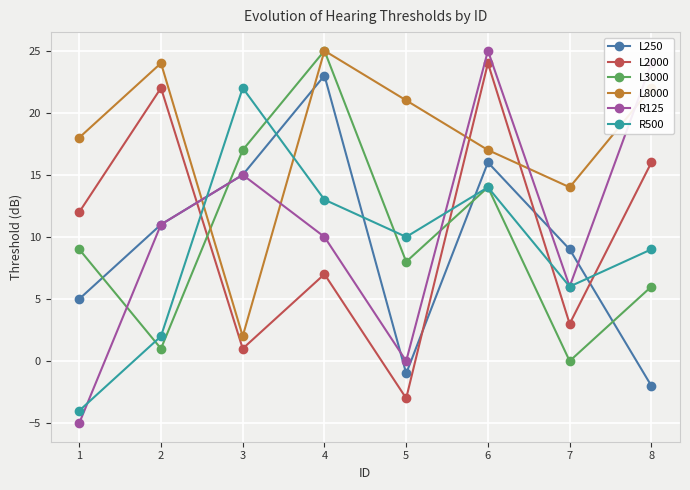

At which category is the sum across all series the highest?

6